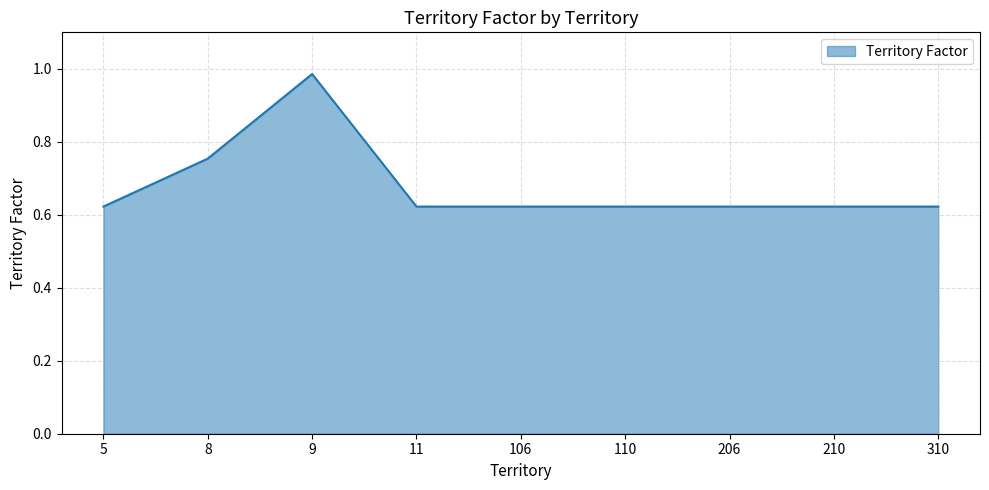

The value at 5 is 1.0. True or false?

False